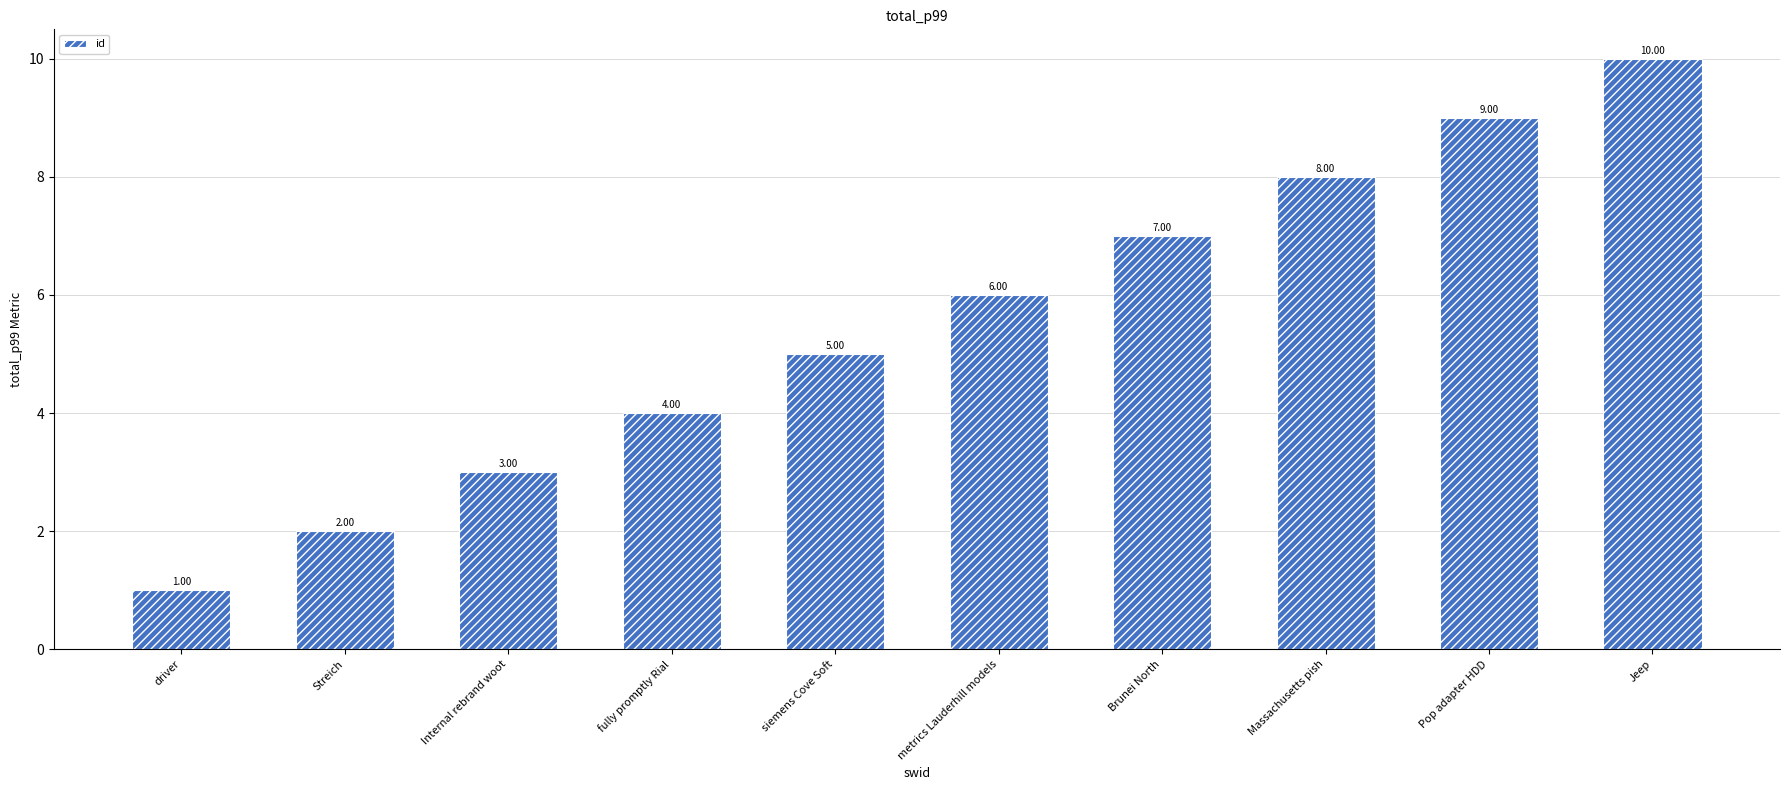

What is the sum of the values at Streich and fully promptly Rial?

6